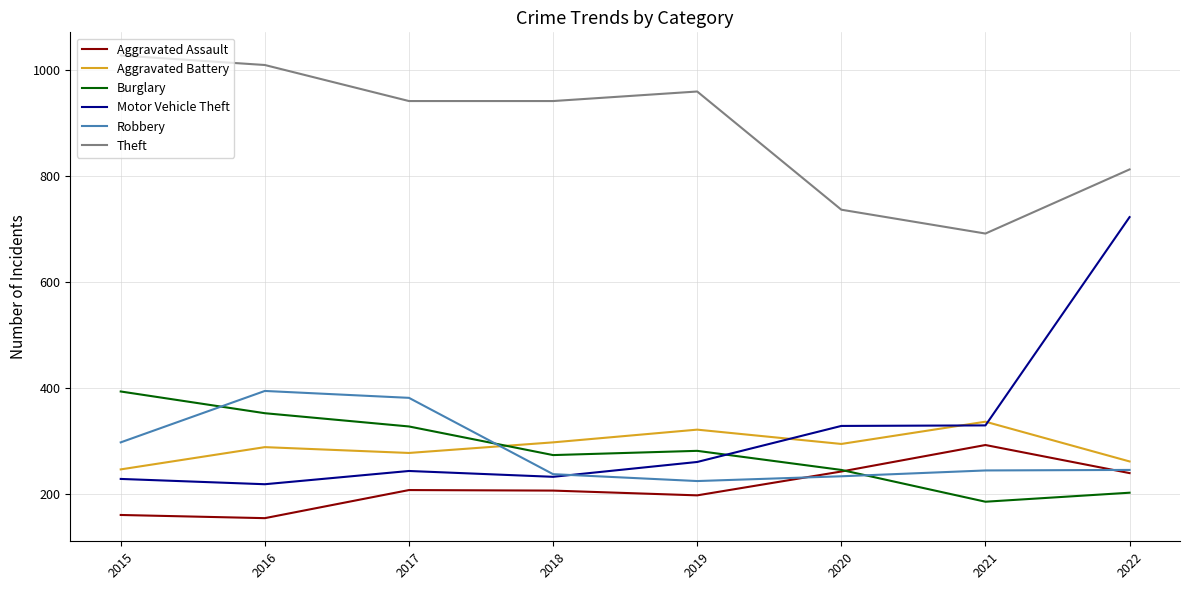

True or false: Burglary and Theft intersect in this chart.

False